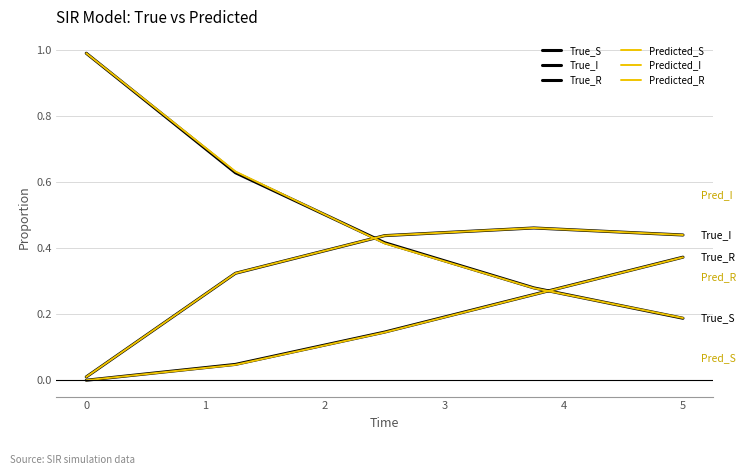

True or false: Predicted_S and True_S cross at least once.

True